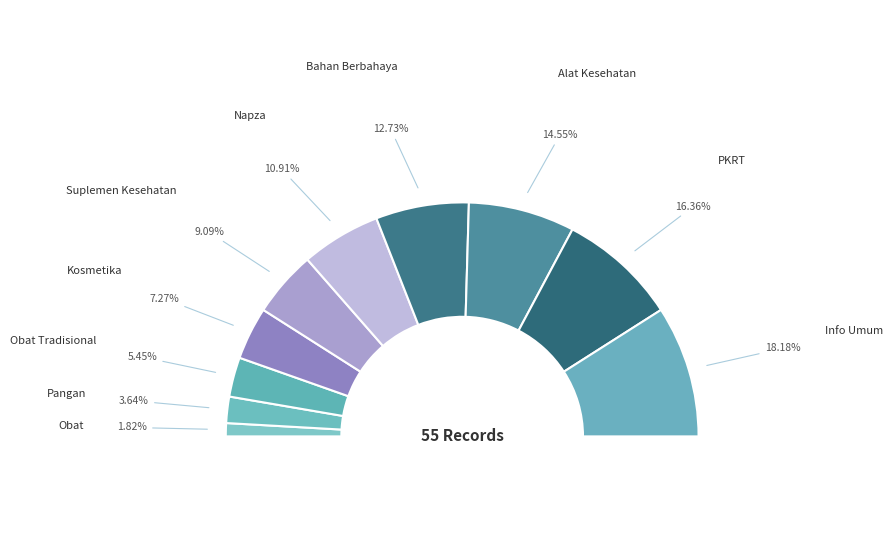

To the nearest percent, what is the average slice percentage?

10%